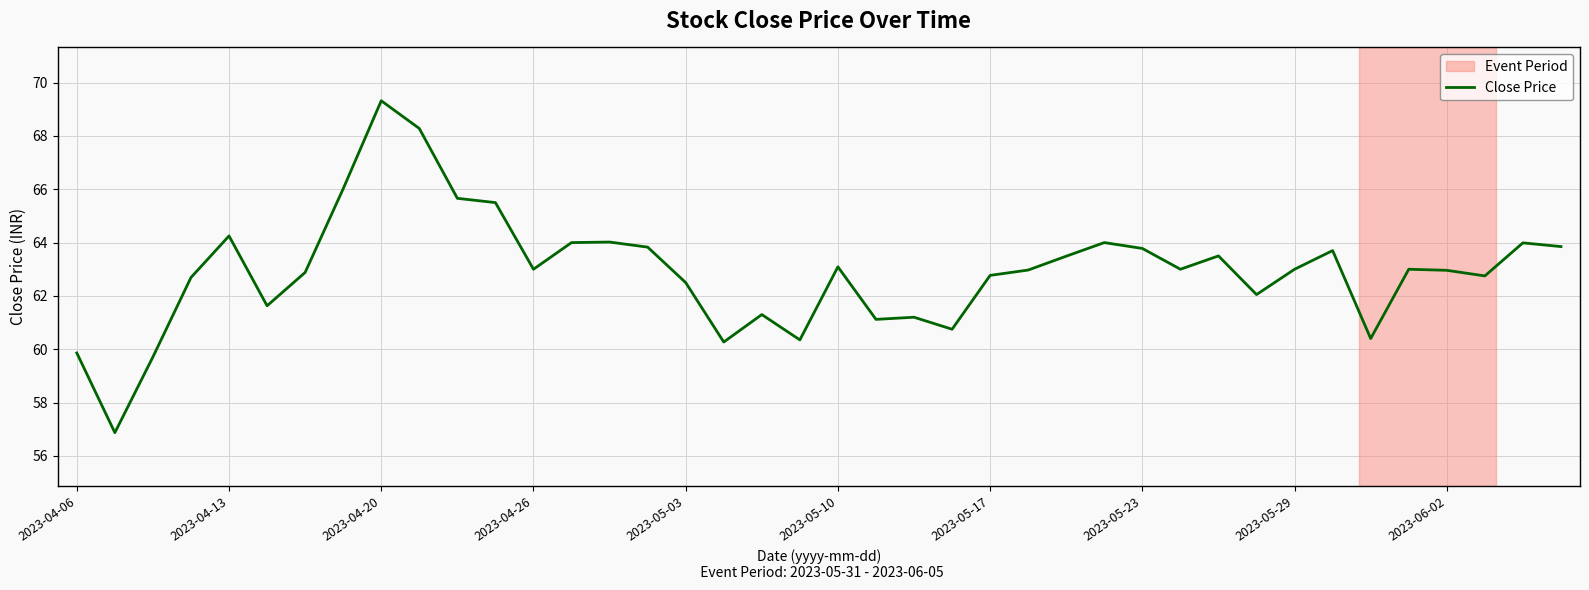

What is the maximum value shown in the chart?

69.3